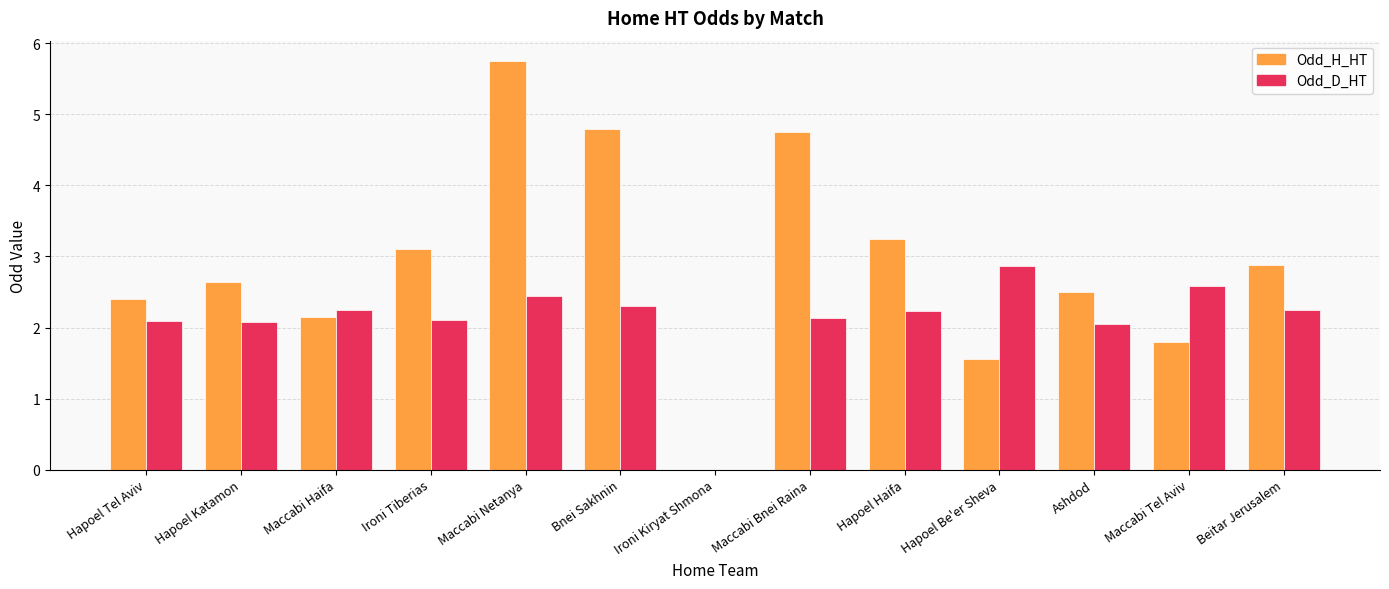

What is the greatest value displayed?

5.8